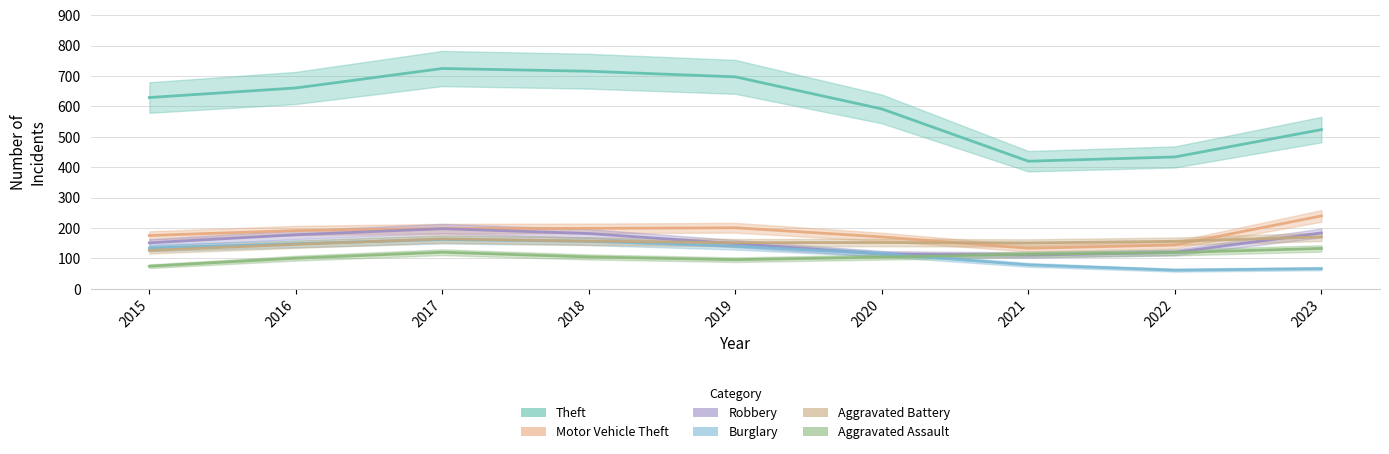

What is the value of the Aggravated Battery point at the 8th from the left?

163